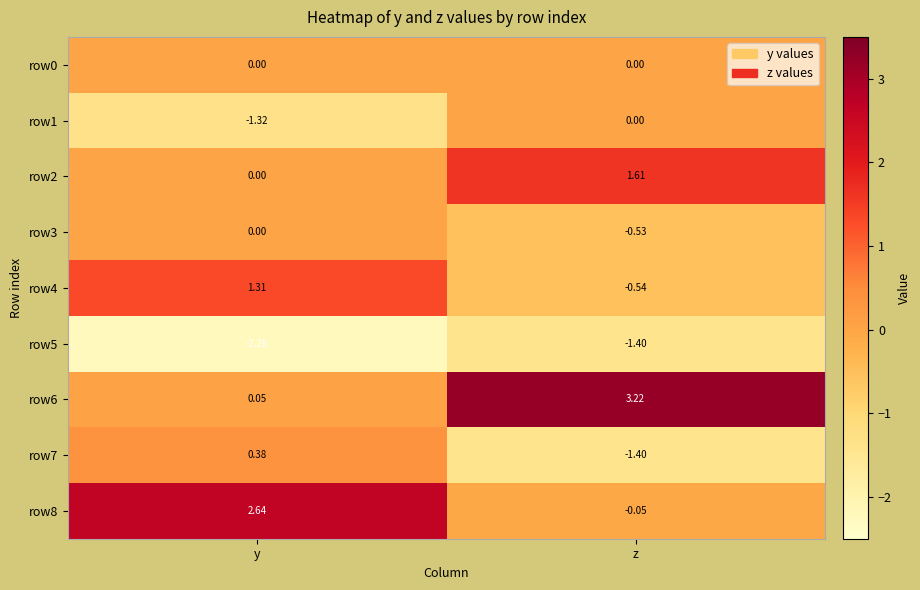

Rank the categories by row1 value from lowest to highest.

y, z